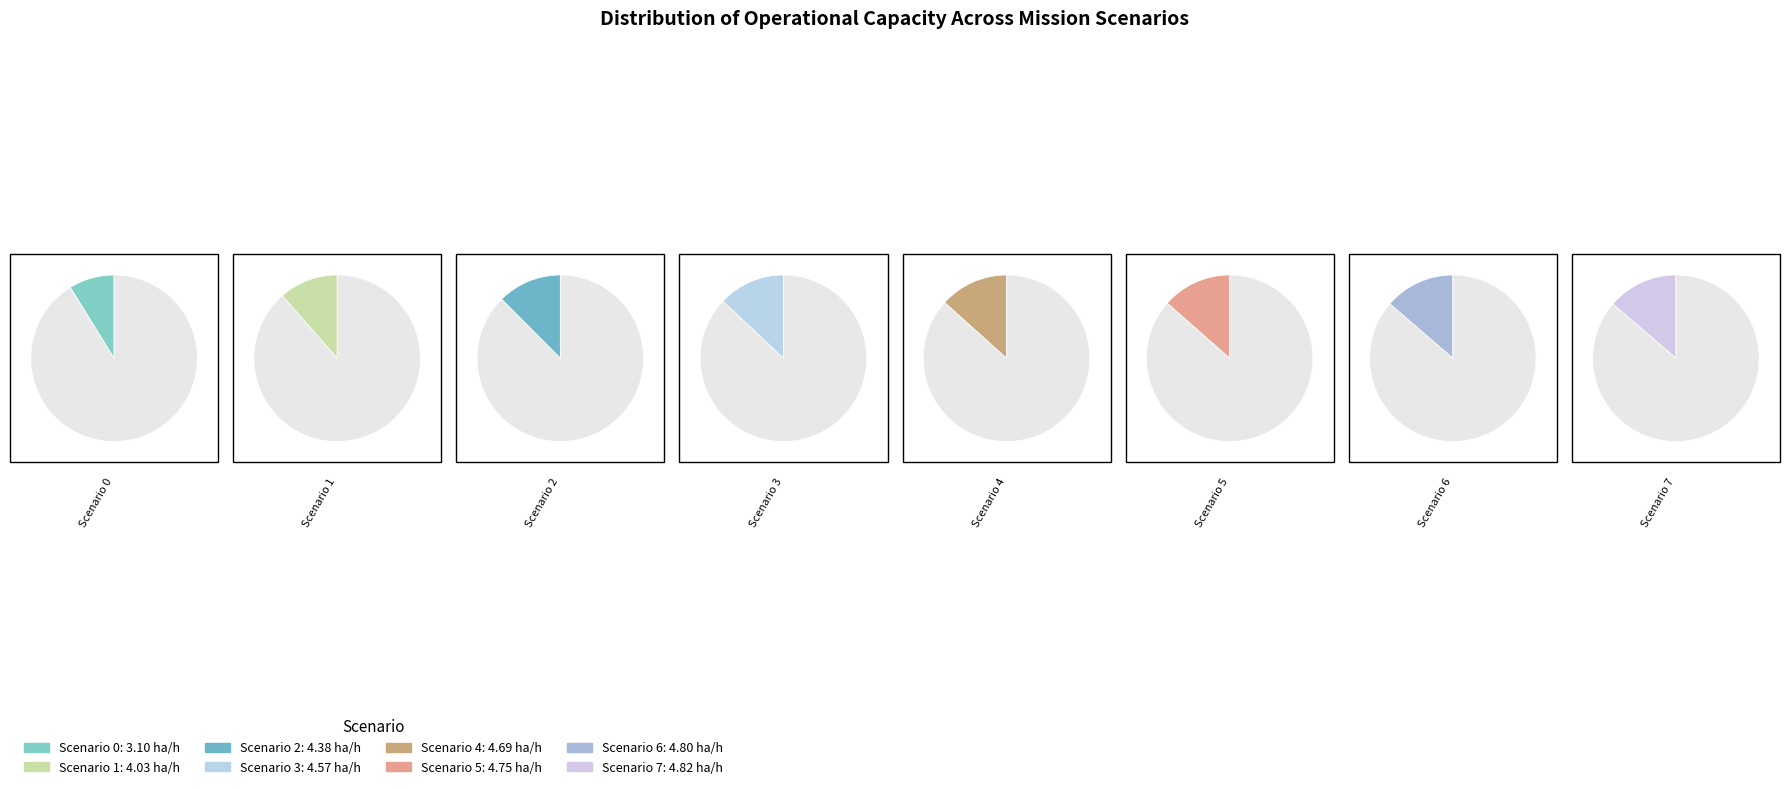

Is it true that 6 is 14% of the pie?

True